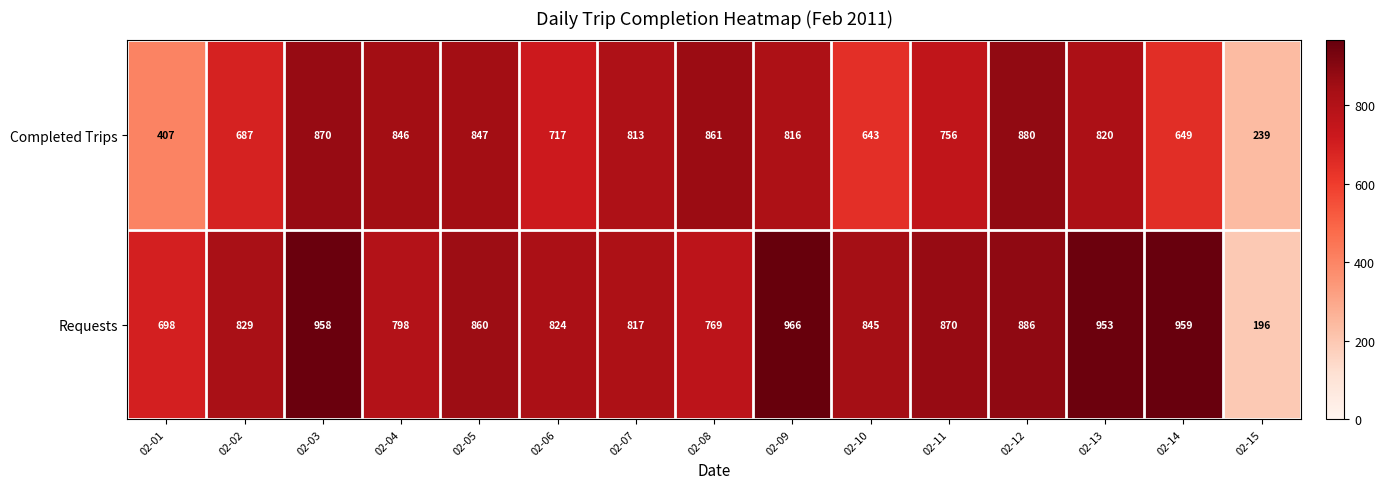

Which category has the lowest value across all series?

02-15